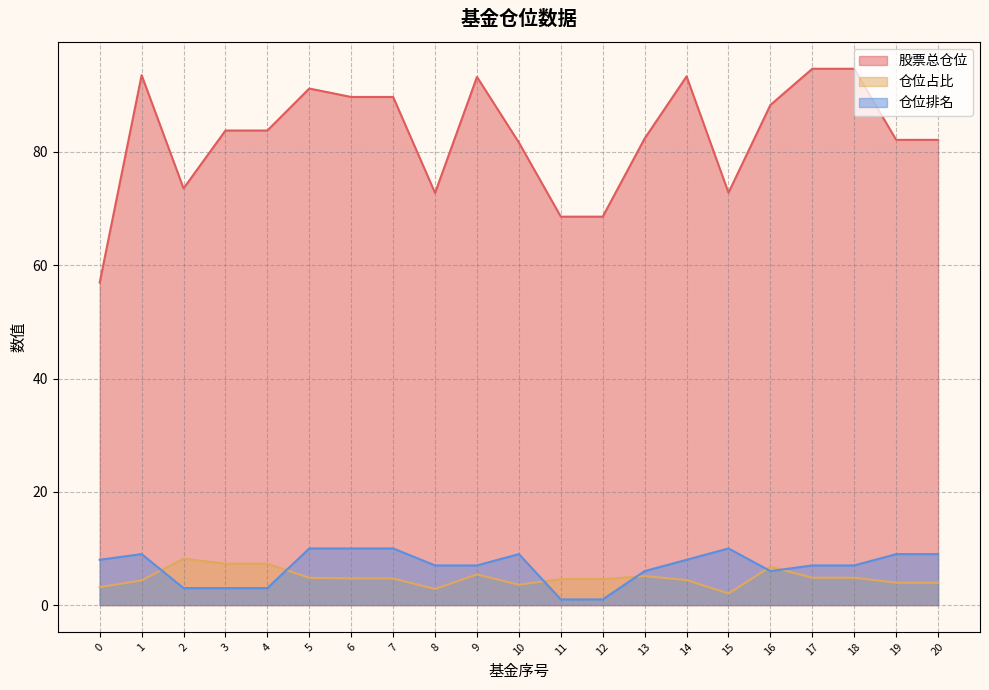

Is the value of 股票总仓位 at 16 greater than the value of 仓位占比 at 13?

Yes